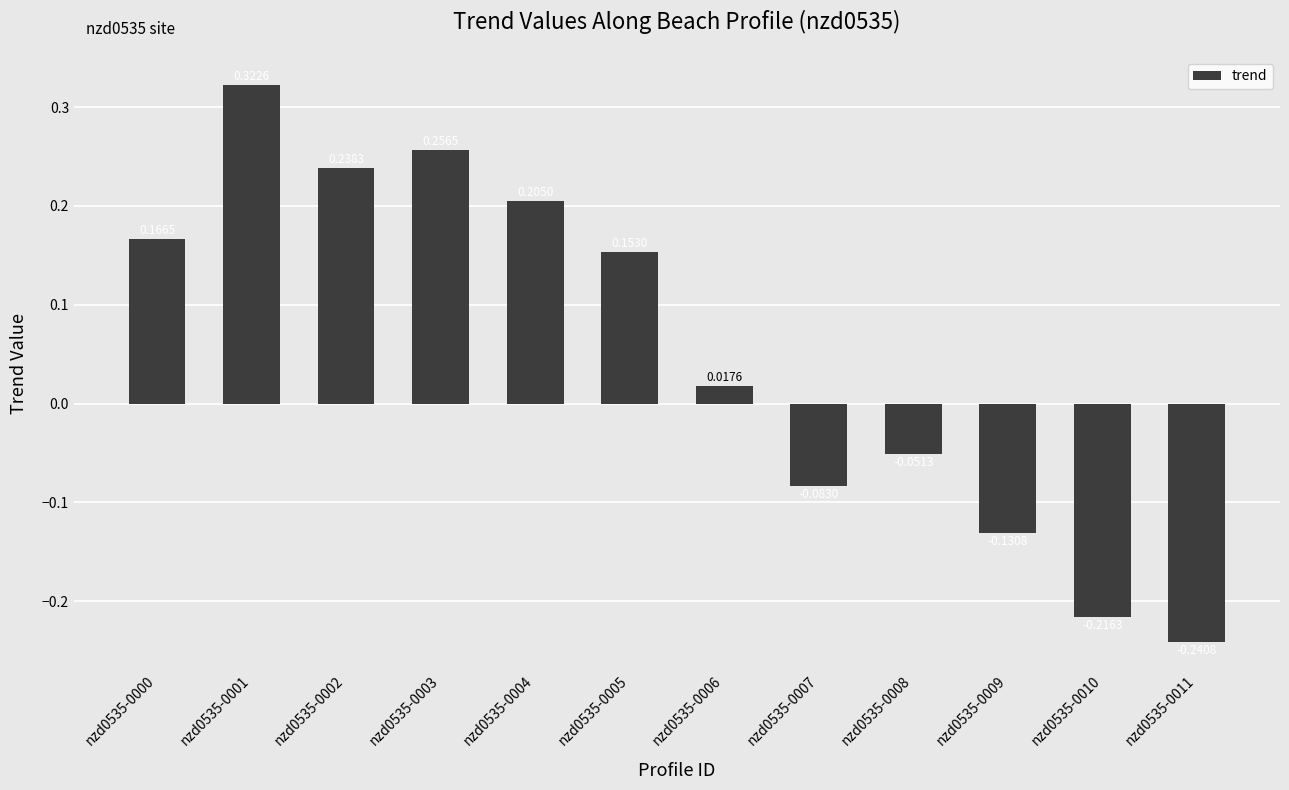

List the labels in order of value, largest first.

nzd0535-0001, nzd0535-0003, nzd0535-0002, nzd0535-0004, nzd0535-0000, nzd0535-0005, nzd0535-0006, nzd0535-0008, nzd0535-0007, nzd0535-0009, nzd0535-0010, nzd0535-0011